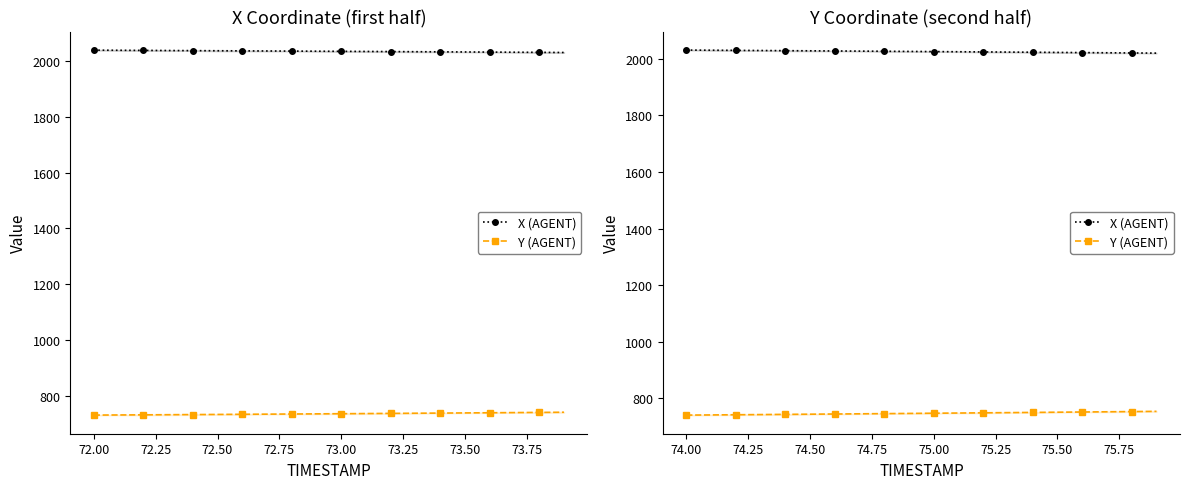

What is the difference between the maximum and second lowest values in the X (AGENT) series?

10.1